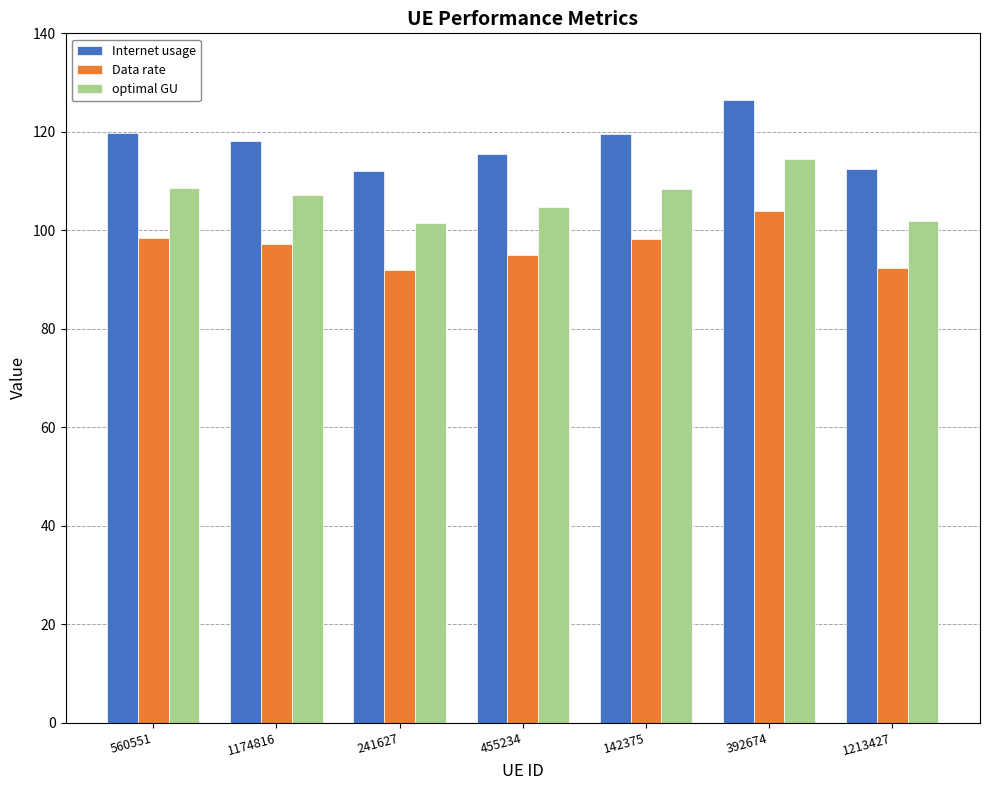

What is the average value of the Data rate series?

96.7